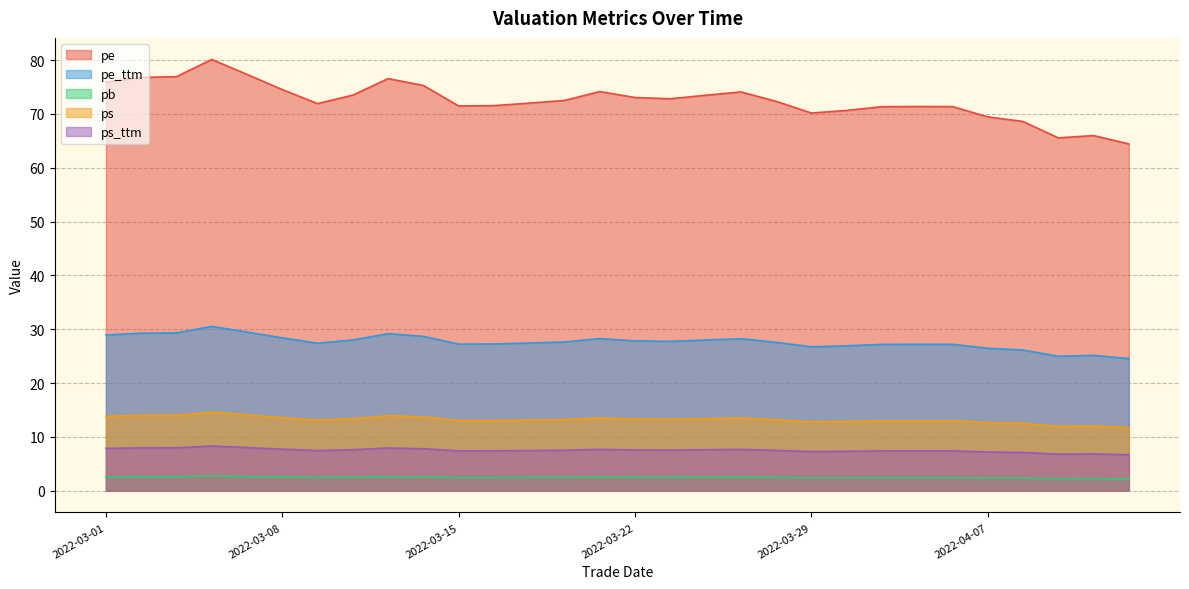

True or false: pe_ttm and pb intersect in this chart.

False